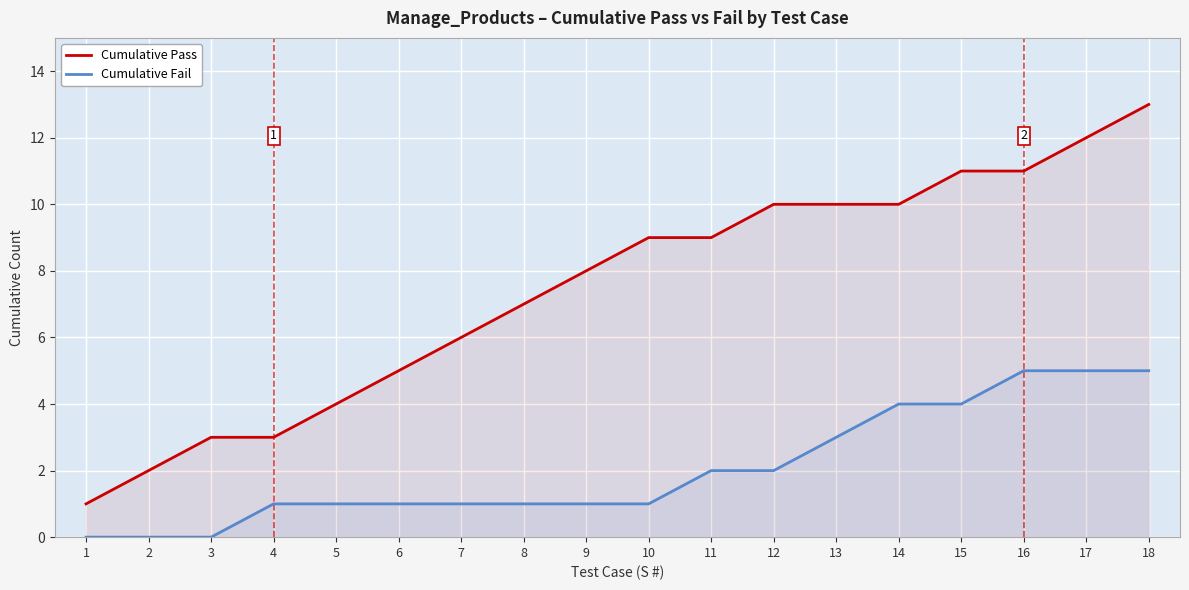

Which series changed the most between 6 and 18?

Cumulative Pass